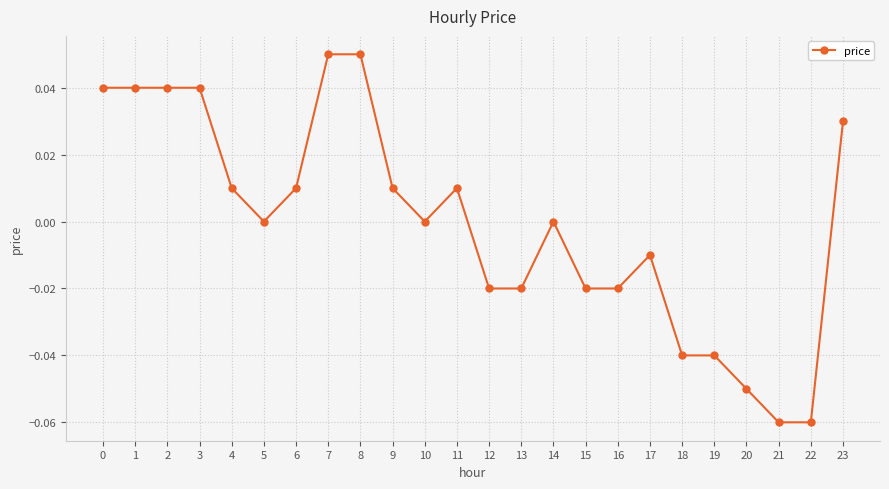

True or false: there are more than 0 points higher than both neighbors.

True